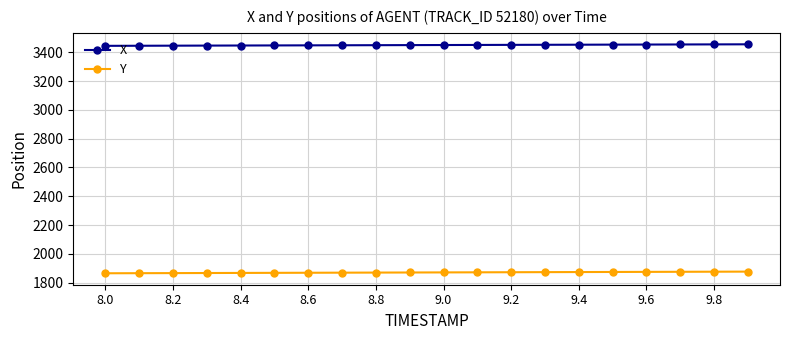

True or false: X and Y intersect in this chart.

False